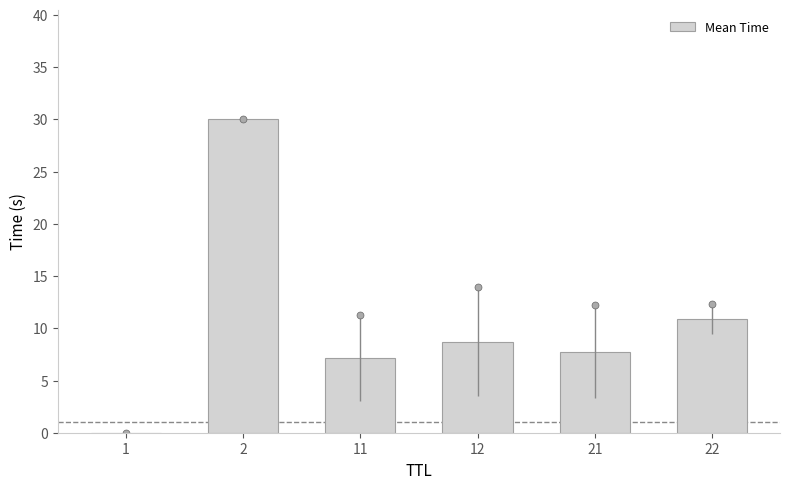

What is the sum of all values?

64.6